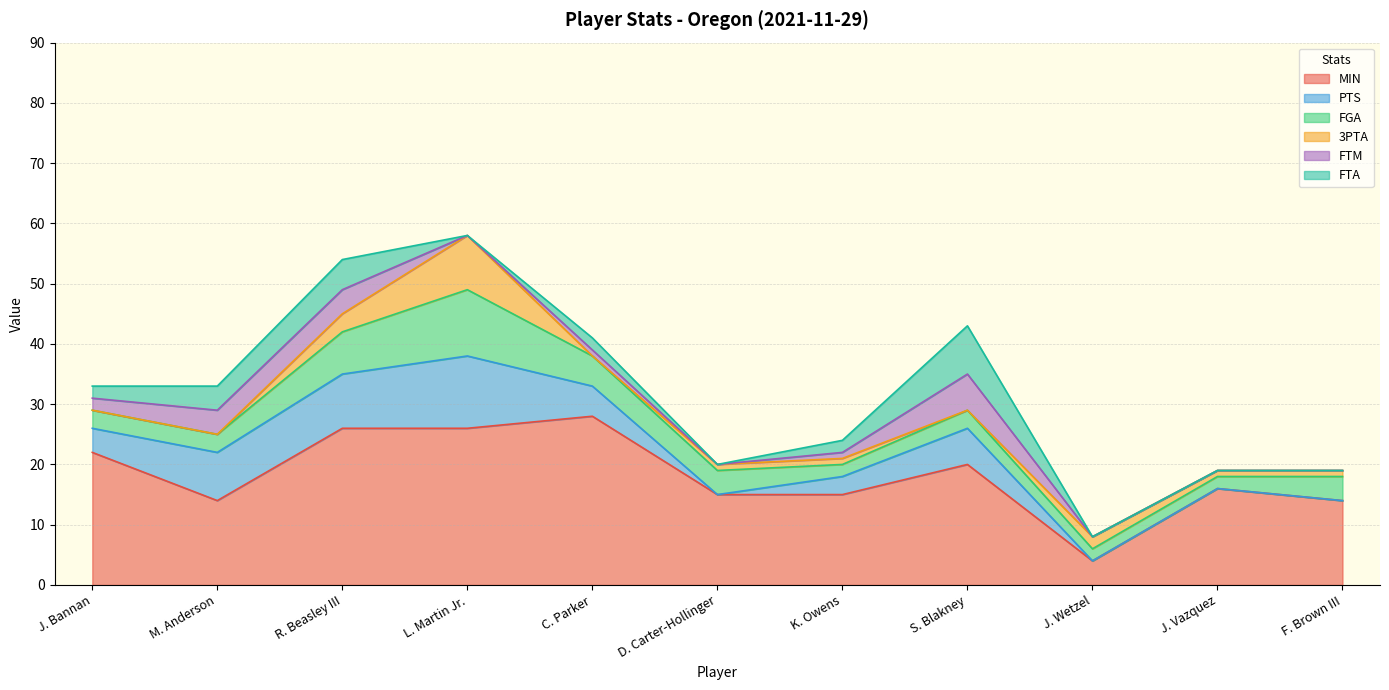

At which label does PTS reach its minimum?

D. Carter-Hollinger